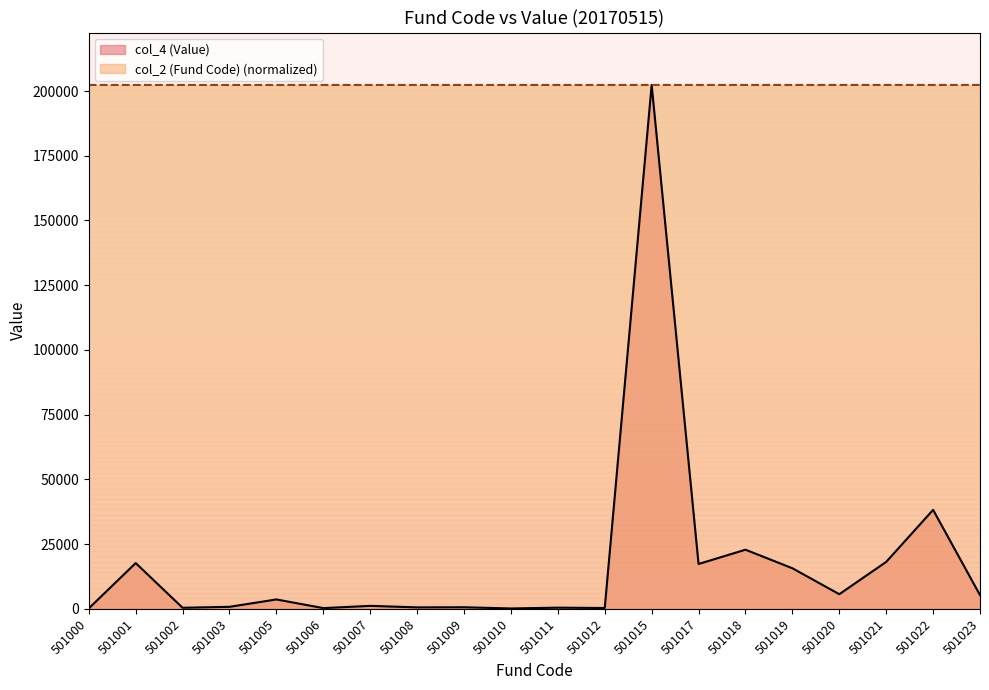

Where is col_2 (Fund Code) nearest to the value 202362?

501011